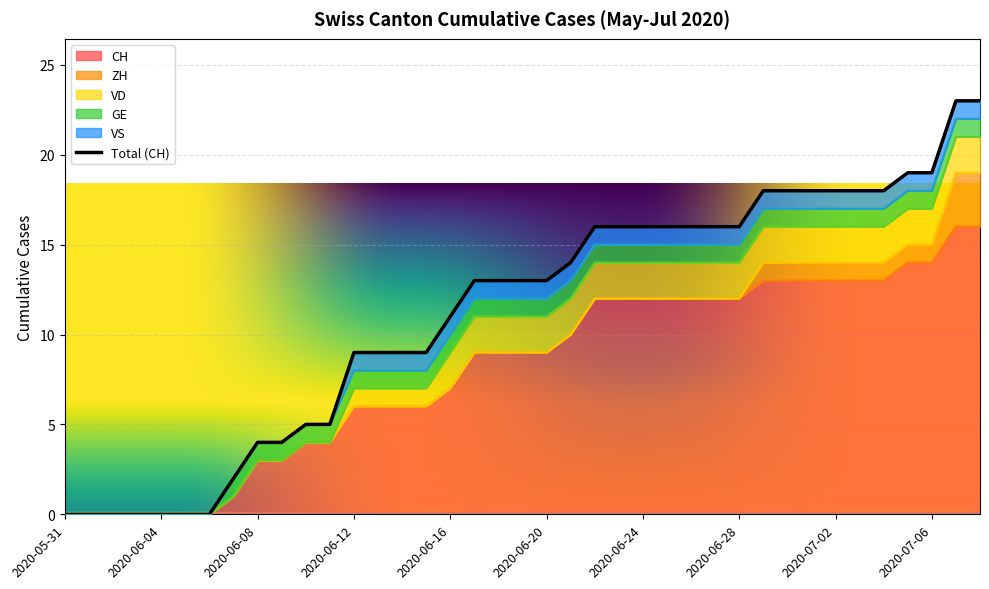

True or false: ZH and CH intersect in this chart.

False